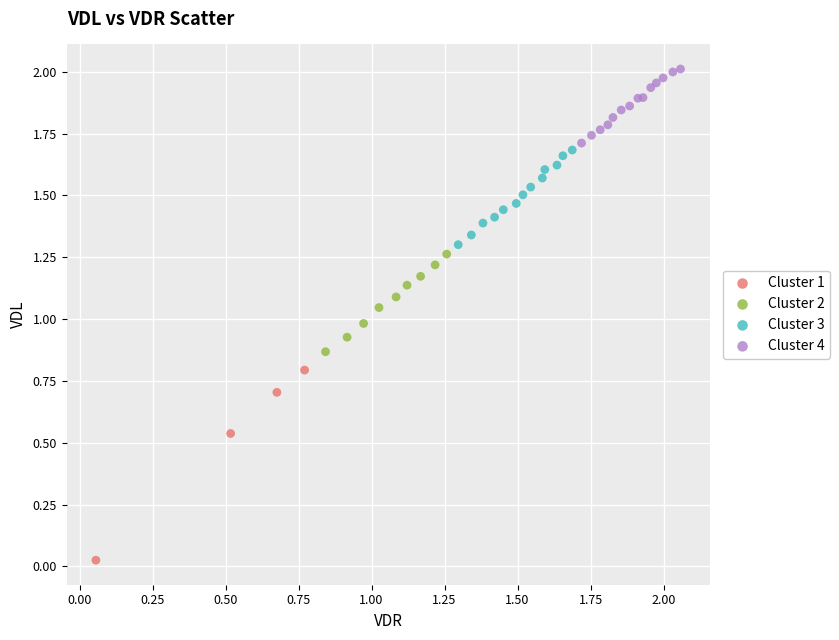

Which series reaches the maximum Y coordinate?

Cluster 4